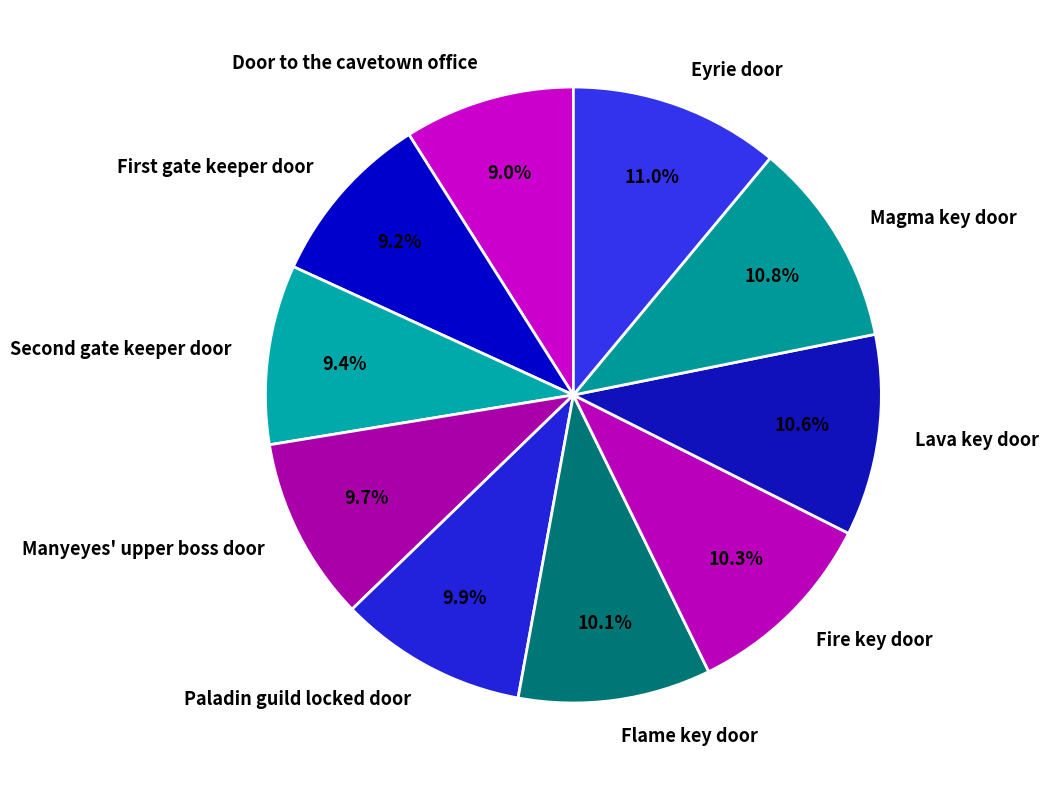

Is there a majority slice in this chart?

No